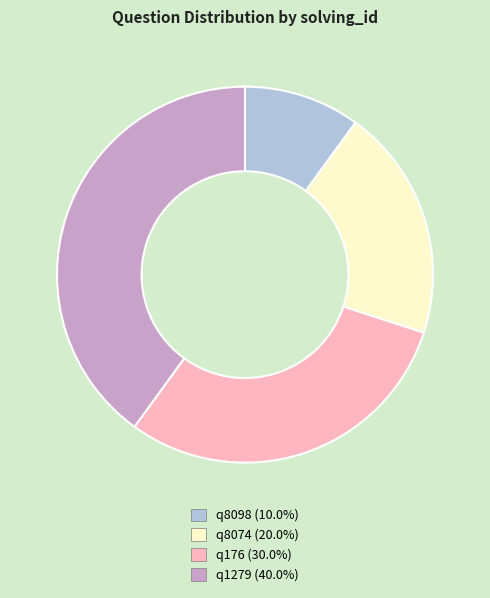

Combined, do q176 and q1279 account for over 50%?

Yes